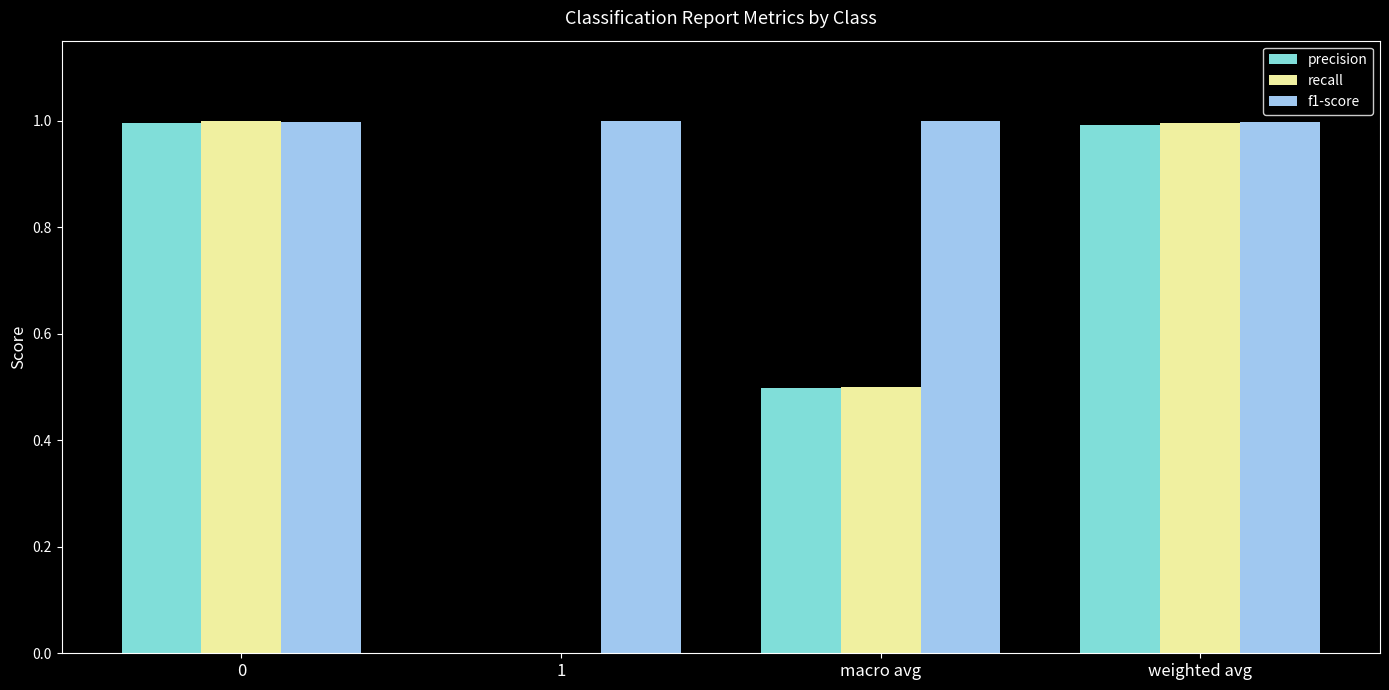

What is the sum of the precision values at macro avg and weighted avg?

1.5